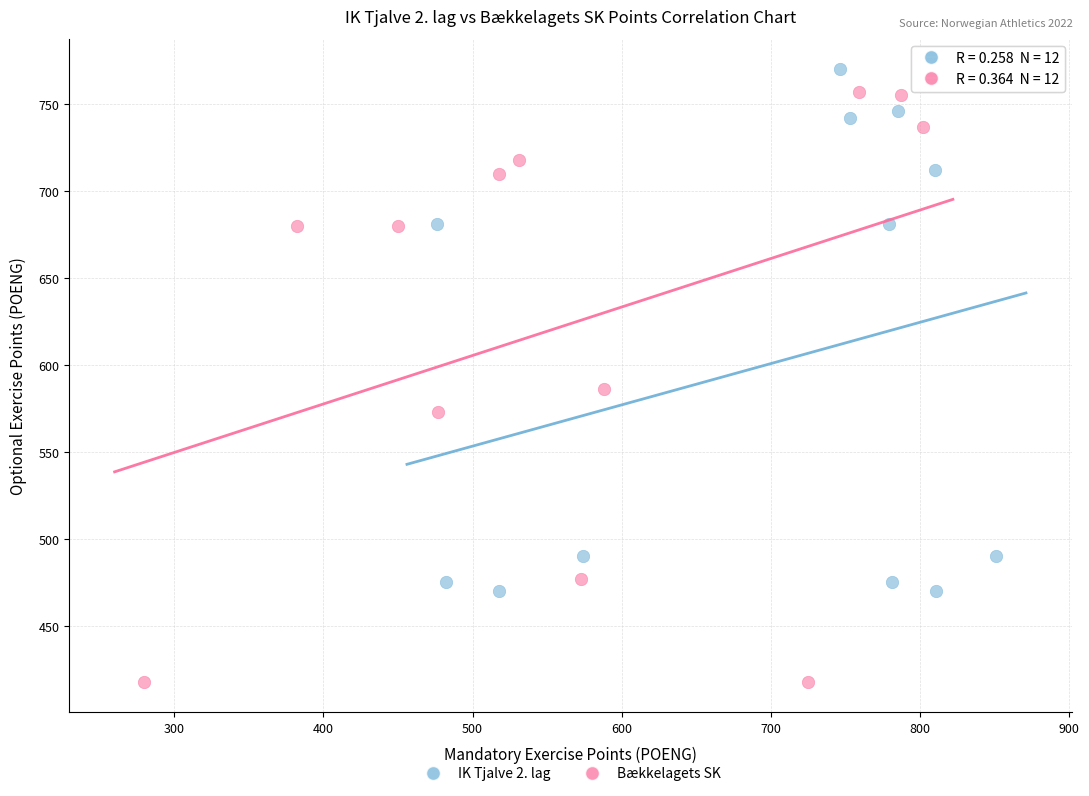

Which series contains the highest Y value?

IK Tjalve 2. lag